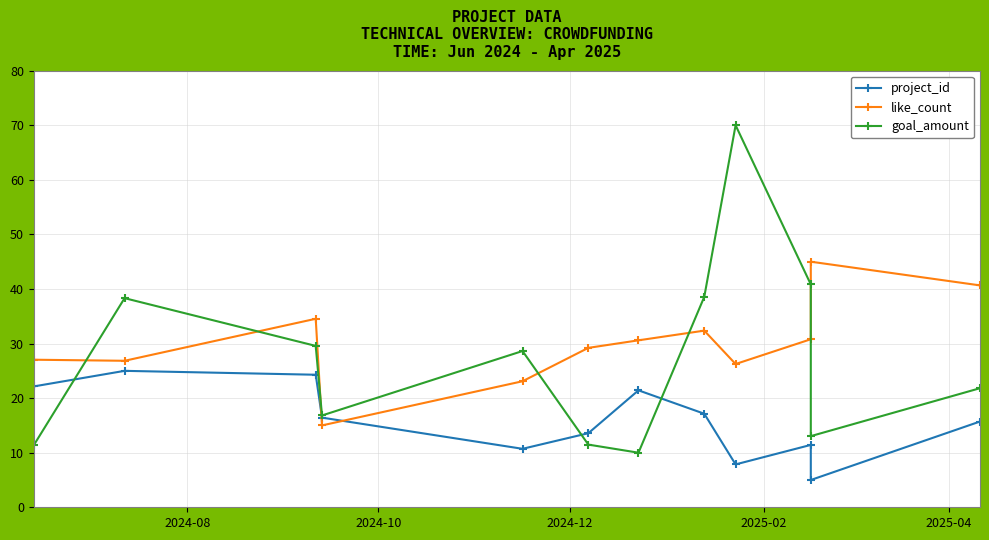

Rank the series by their average value, from highest to lowest.

like_count, goal_amount, project_id